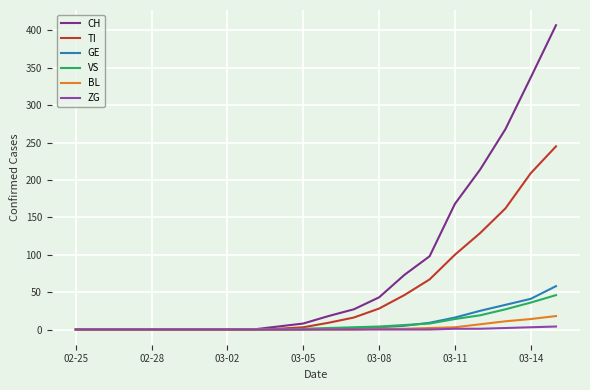

What is the maximum value shown in the chart?

407